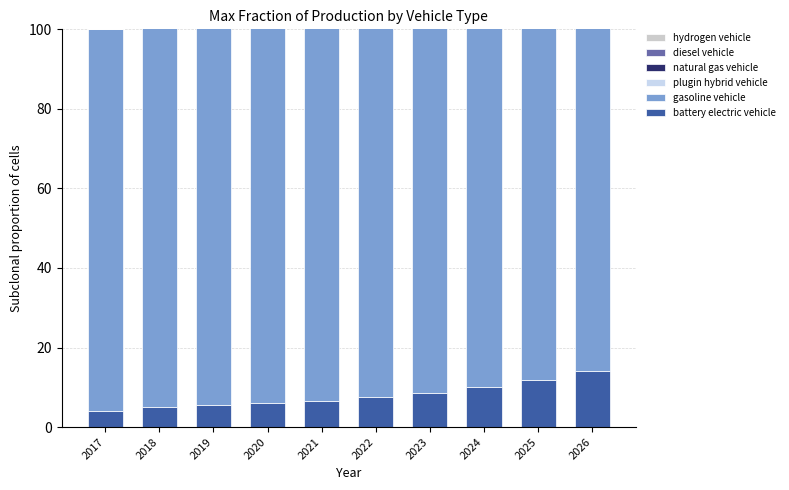

Is it true that plugin hybrid vehicle equals 0.8 at 2019?

True